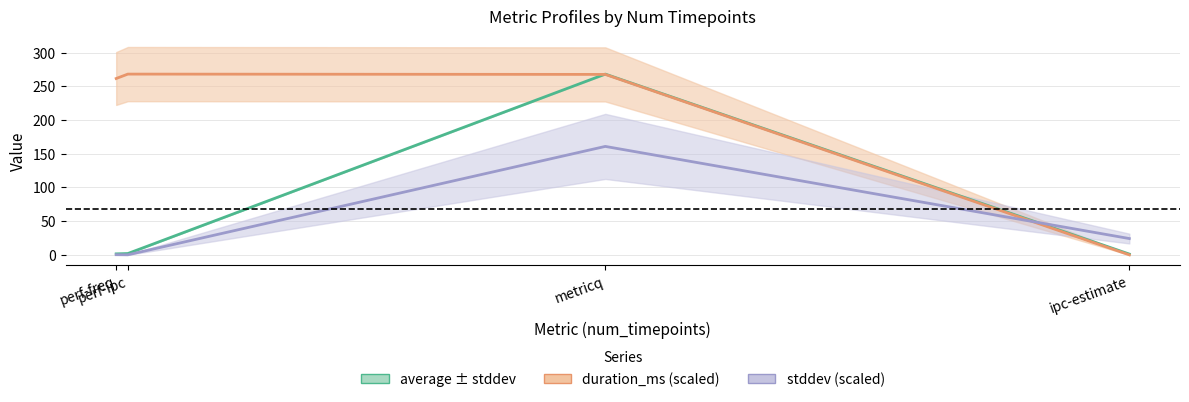

Which series ends up on top after the final intersection of duration_ms (scaled) and average?

average